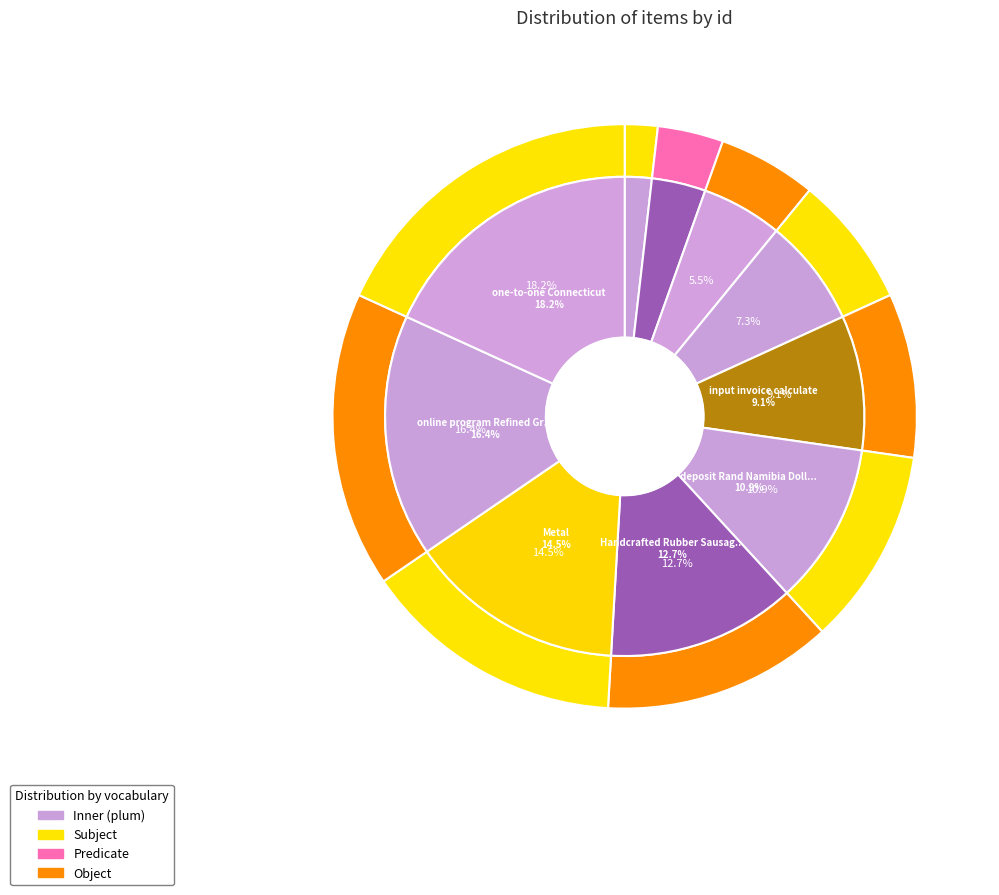

True or false: one-to-one Connecticut accounts for 18% of the total.

True